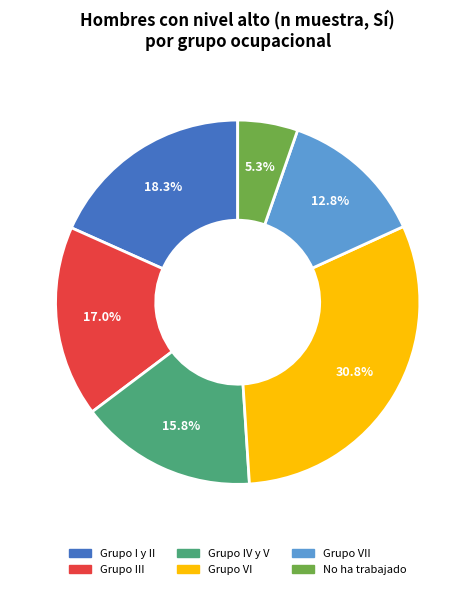

Does any single category account for the majority?

No